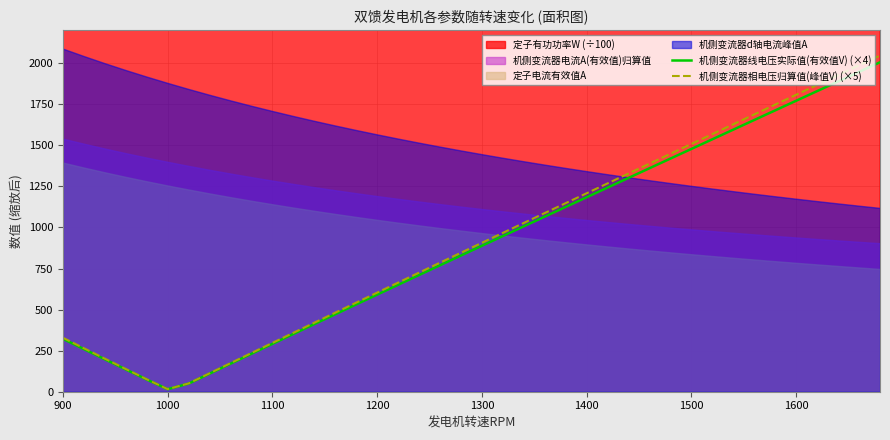

How many lines are shown in the chart?

2